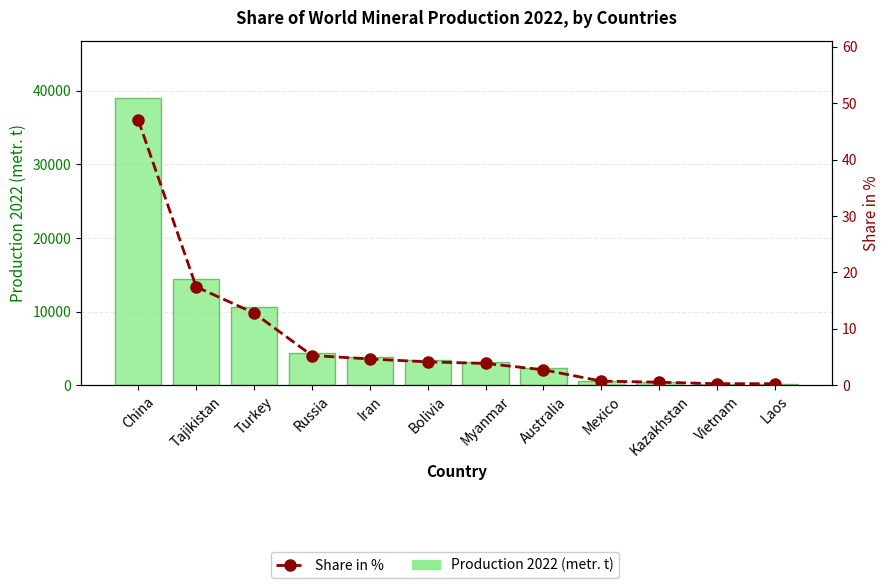

How many distinct data groups are displayed?

2